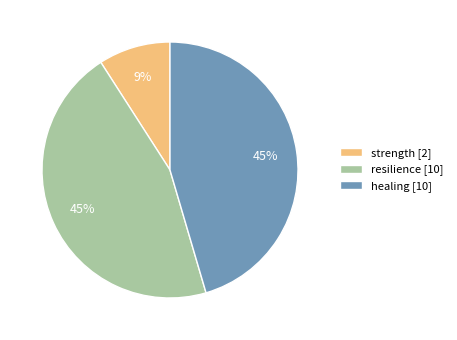

True or false: strength accounts for 15% of the total.

False